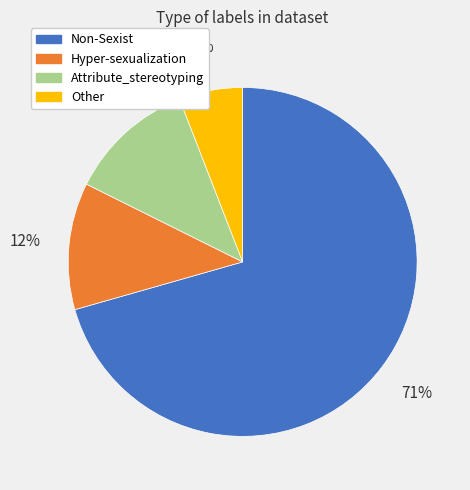

What is the smallest slice in the pie chart?

Other